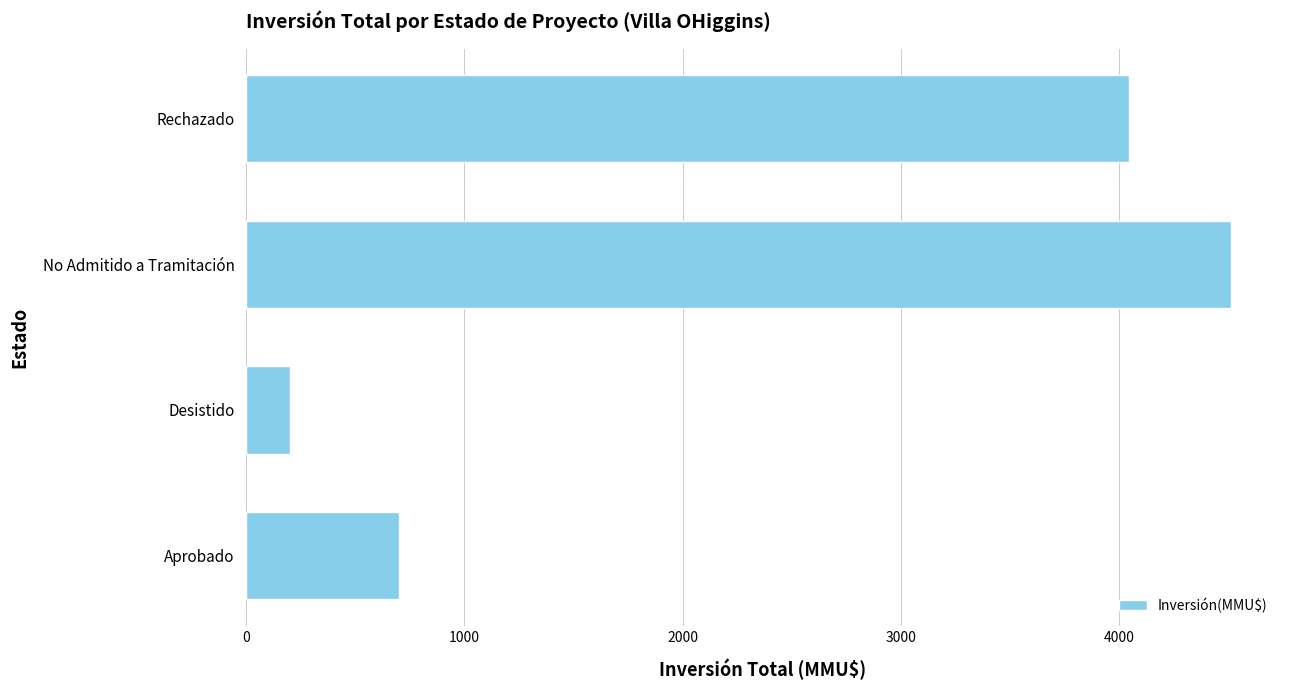

What value does the data have at Rechazado?

4044.2